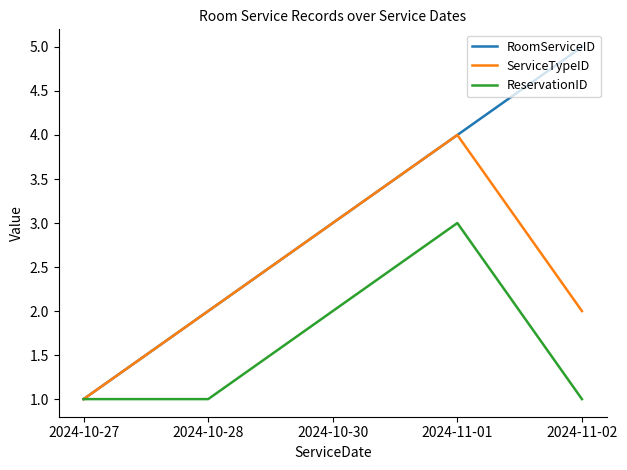

List the series in order of their peak value, lowest first.

ReservationID, ServiceTypeID, RoomServiceID